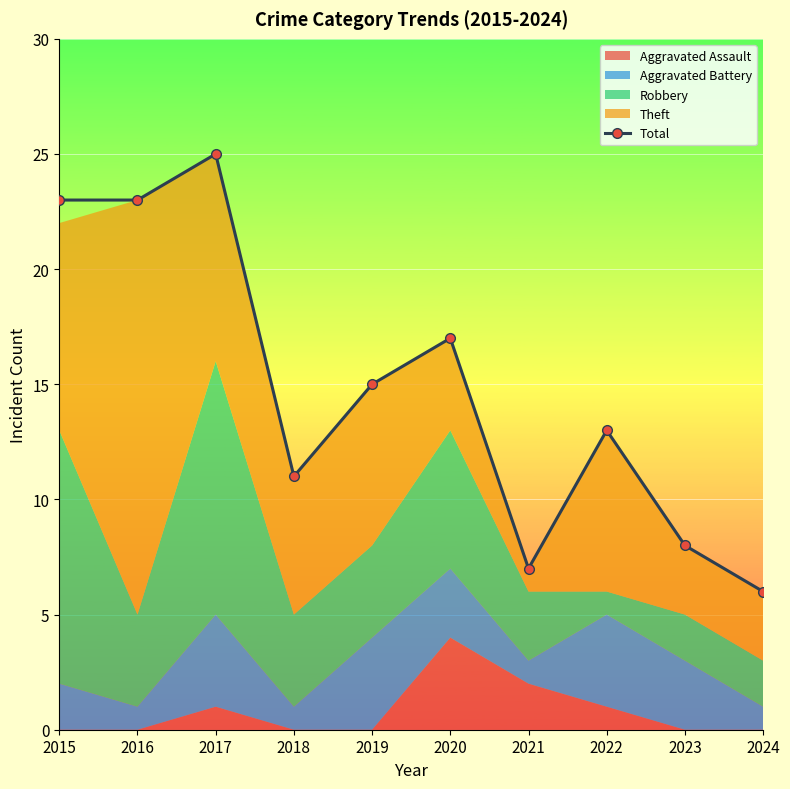

What is the value of the 1st point from the left?

23